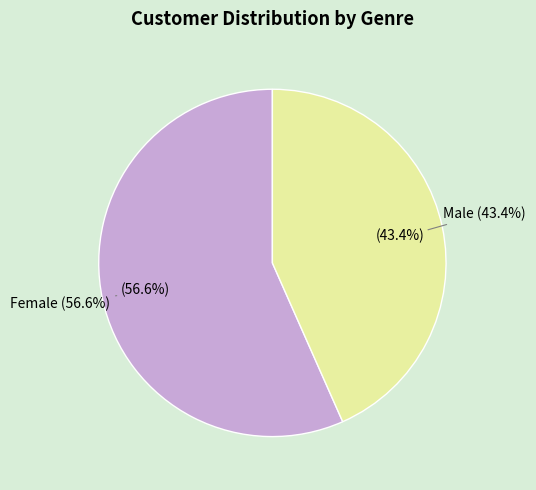

To the nearest percent, what percentage of the pie is Male?

43%